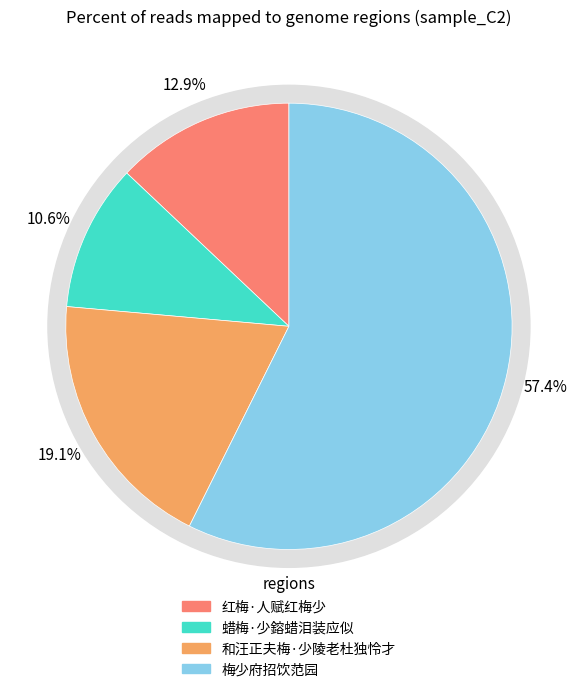

How many segments does this pie chart have?

4